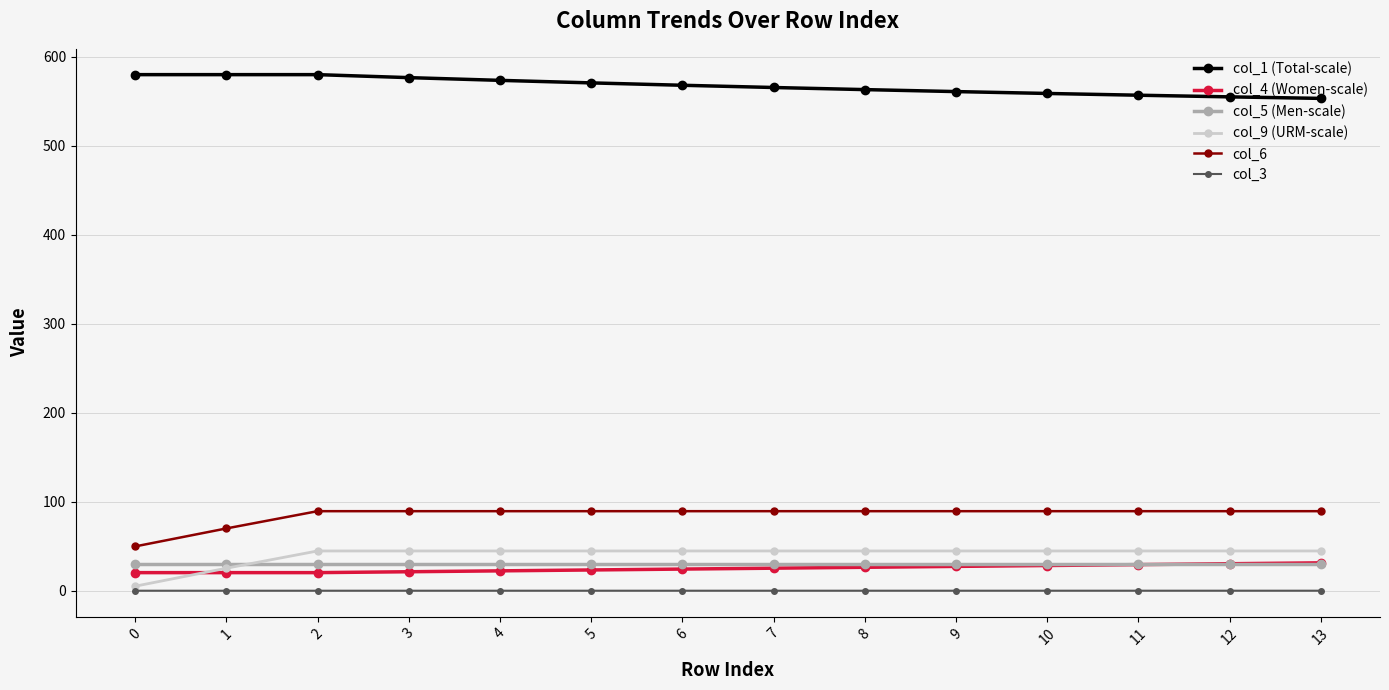

True or false: col_5 (Men-scale) and col_3 cross at least once.

False